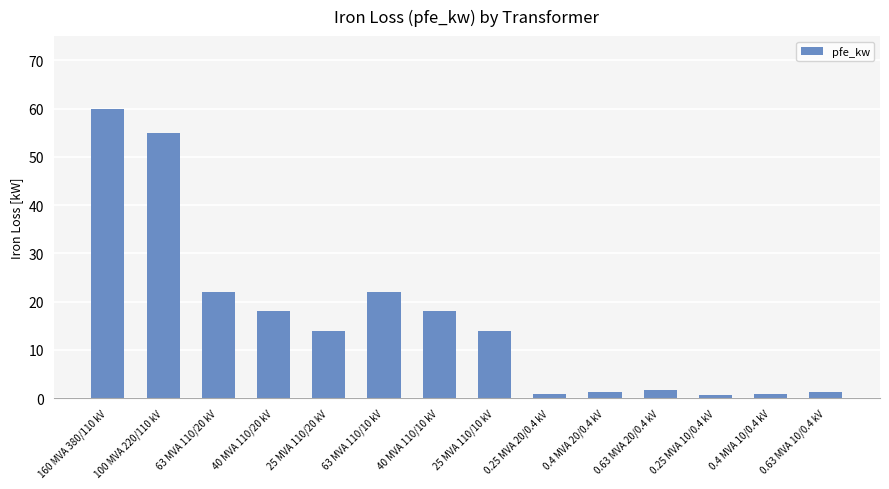

What is the smallest value displayed?

0.6